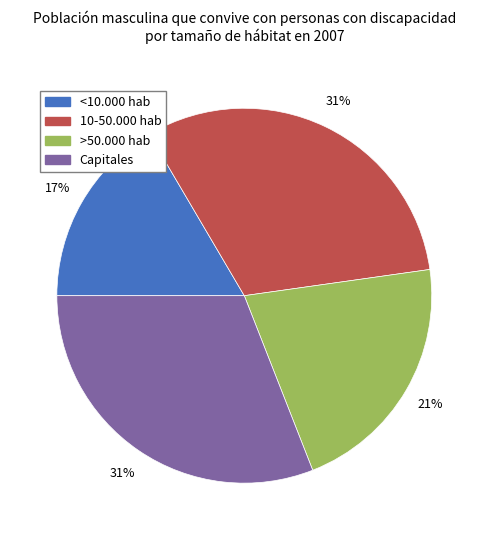

Do <10.000 hab and >50.000 hab together represent more than half of the pie?

No